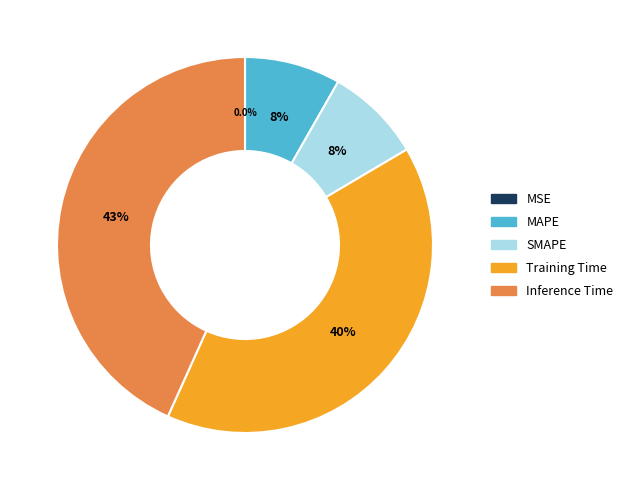

To the nearest percent, what portion does Training Time represent?

40%